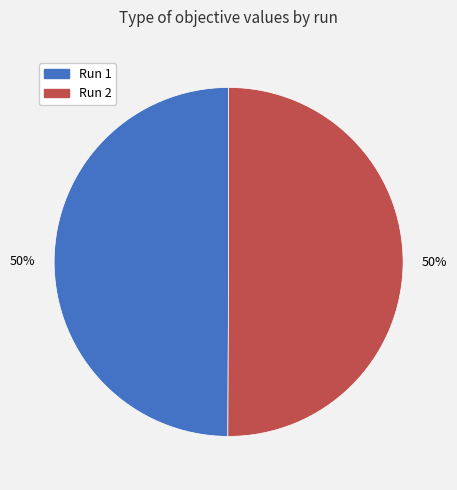

Combined, do Run 1 and Run 2 account for over 50%?

Yes